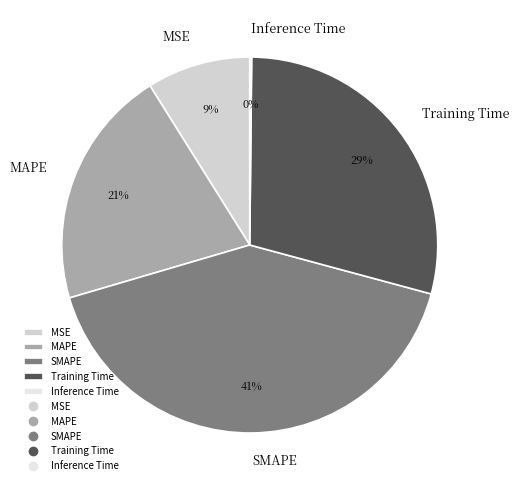

To the nearest percent, what is the difference between the largest and smallest slice percentages?

41%